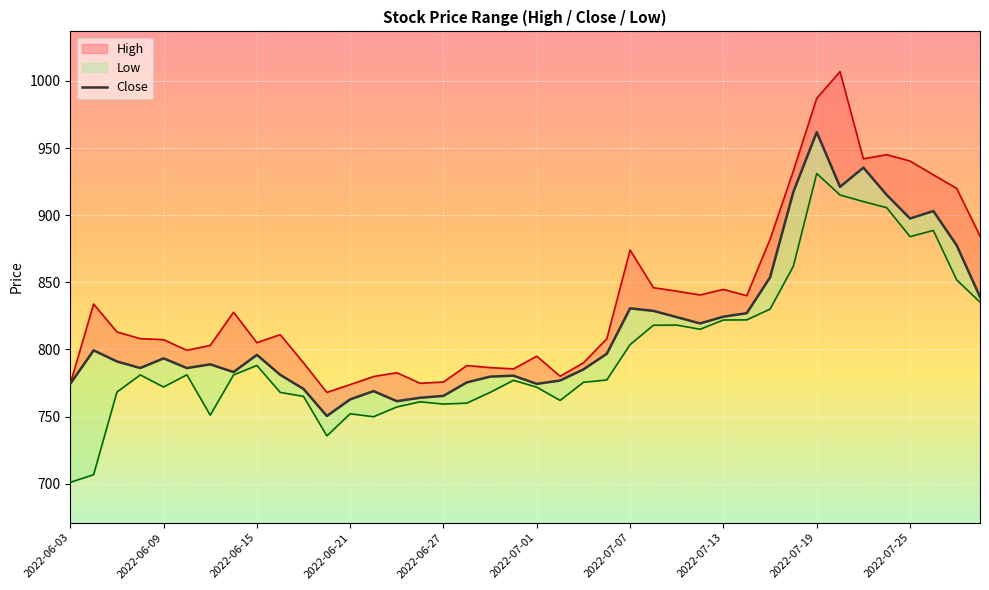

How many interior local peaks (higher than both neighbors) does the data have?

10